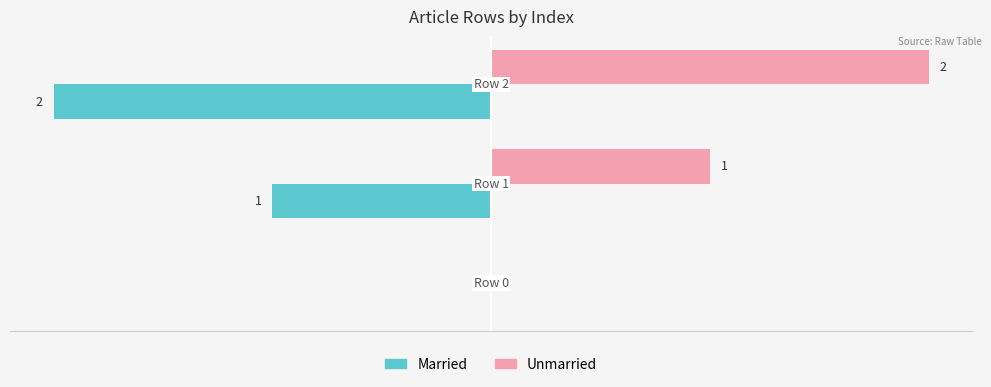

Which series has the largest total across all categories?

Unmarried